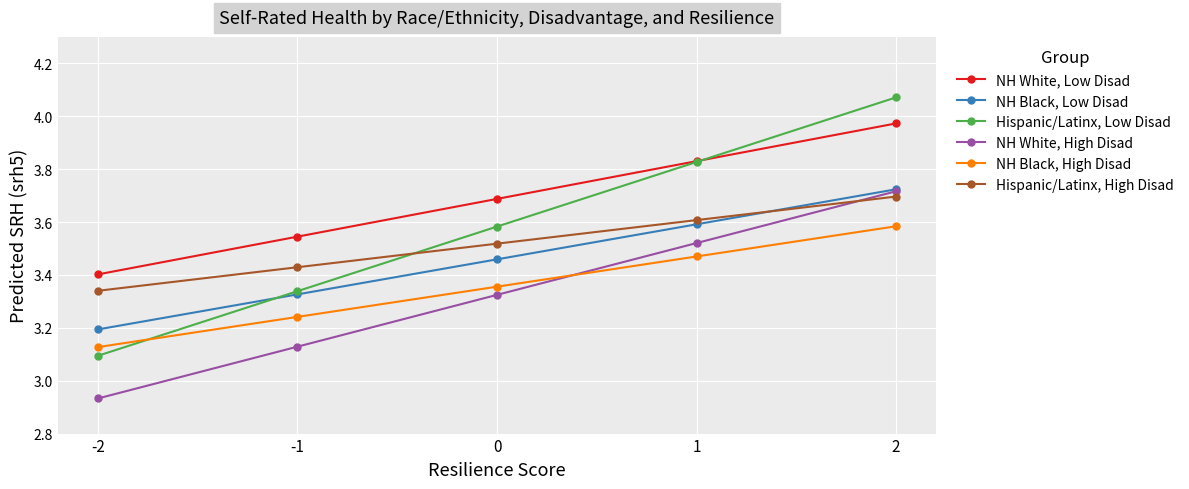

At -1, list the series in order from largest to smallest.

NH White, Low Disad, Hispanic/Latinx, High Disad, Hispanic/Latinx, Low Disad, NH Black, Low Disad, NH Black, High Disad, NH White, High Disad